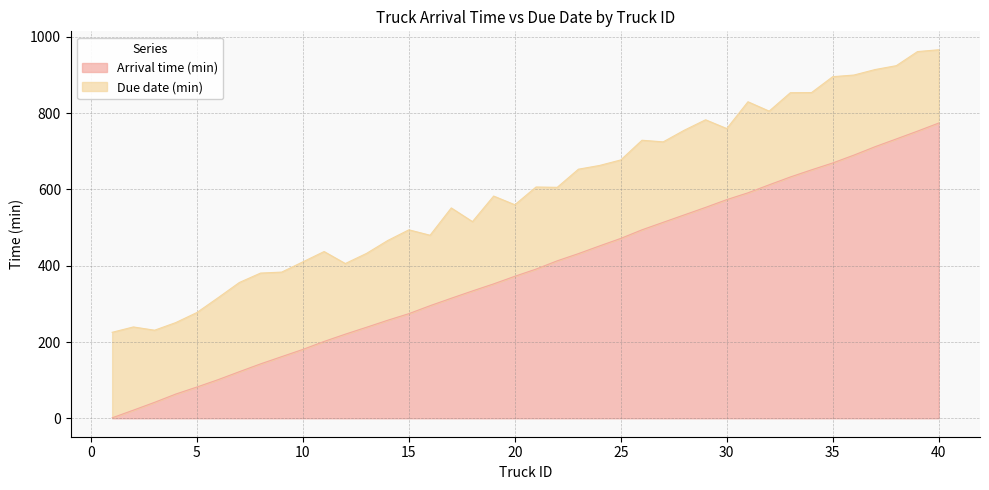

At which category is the sum across all series the highest?

40